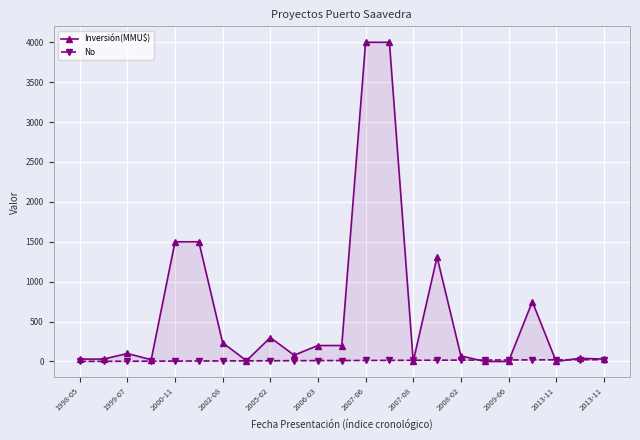

The Inversión(MMU$) series shows 12 at 2002-08. True or false?

False